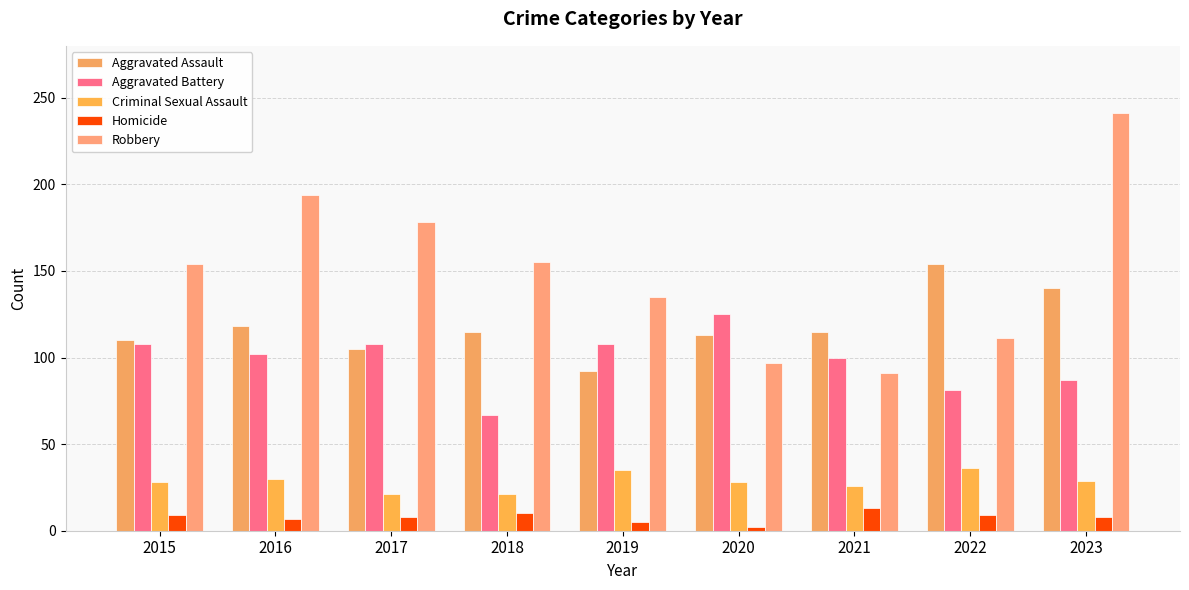

Which series has the largest range (max minus min)?

Robbery